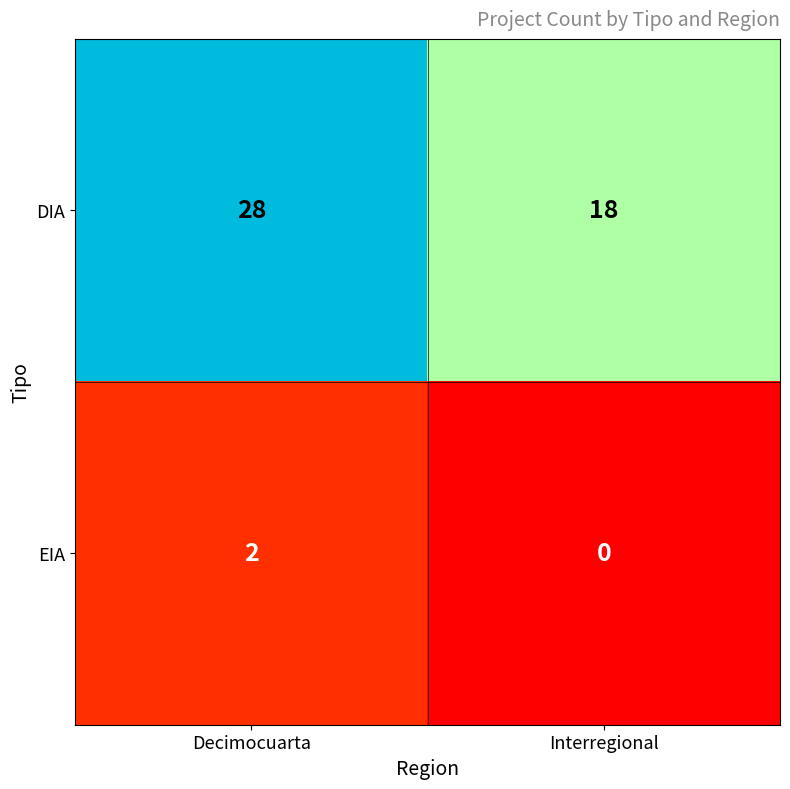

What is the difference between the DIA values at Interregional and Decimocuarta?

10